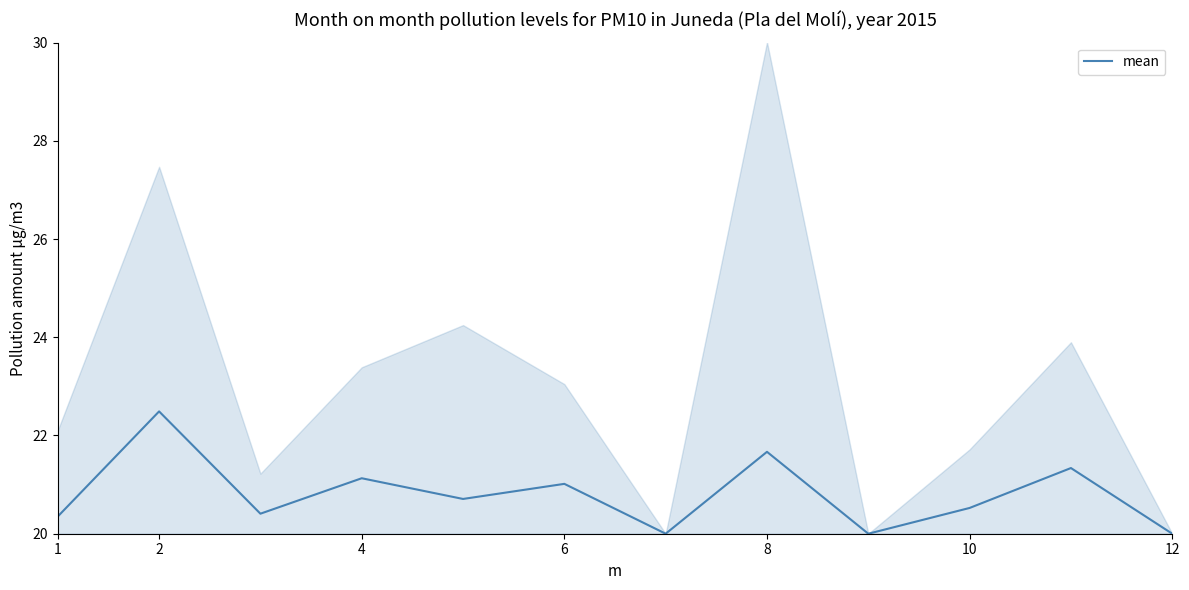

True or false: mean has a value of 20.0 at 12.

True